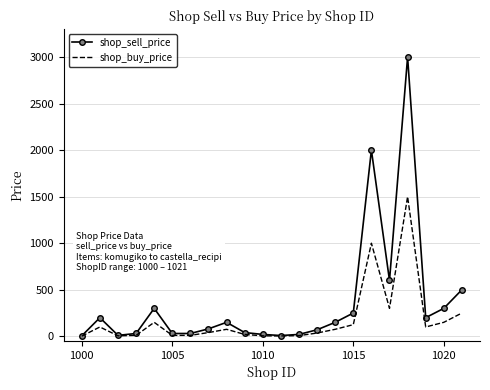

Which series has the largest total across all categories?

shop_sell_price